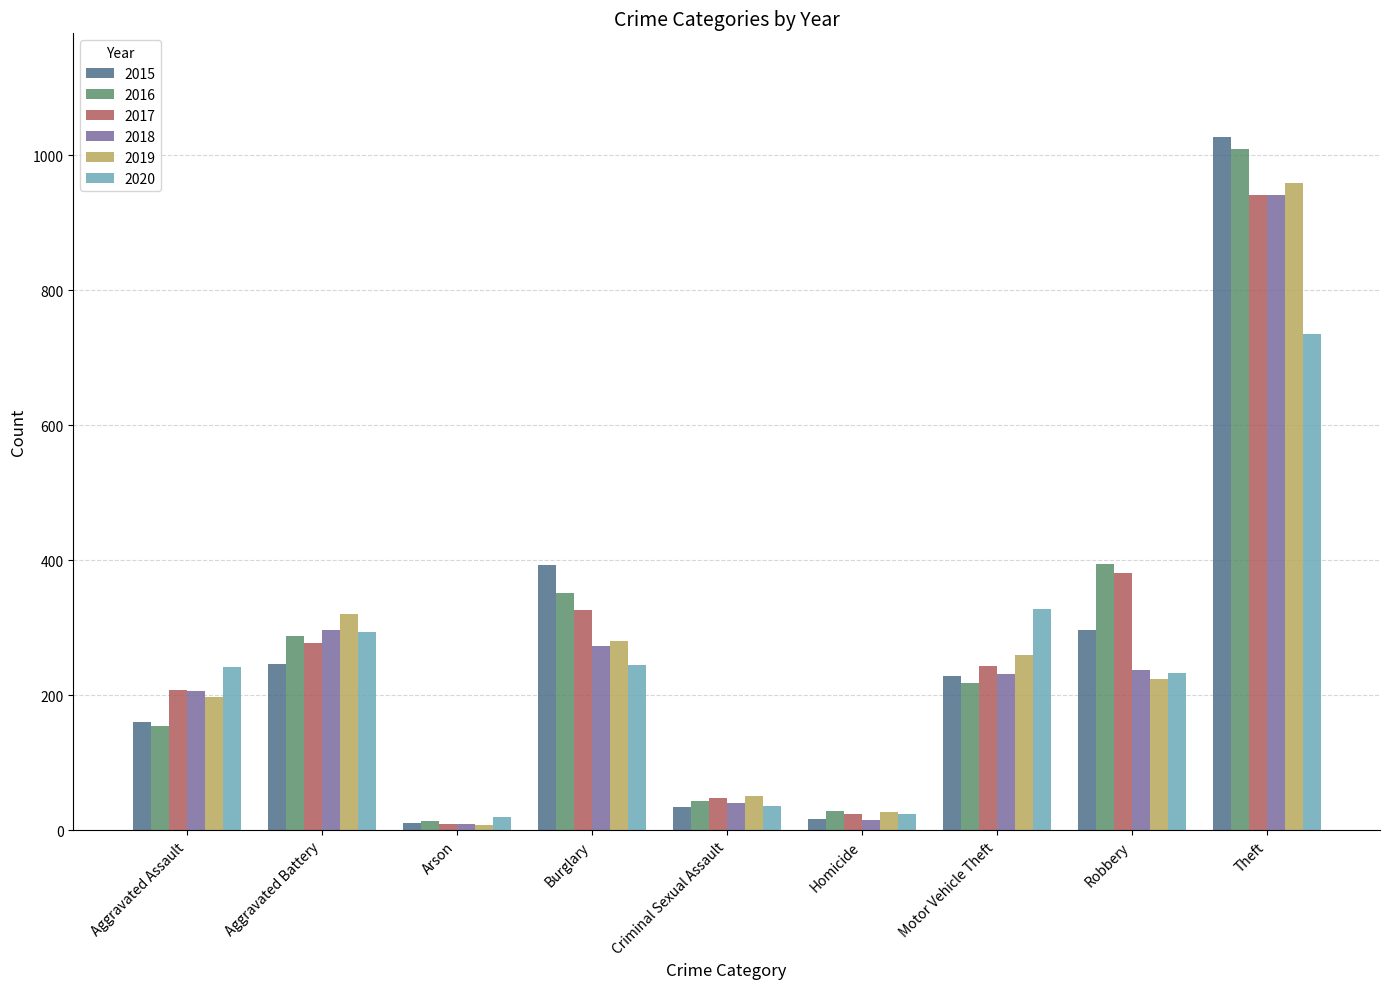

Is the value of 2017 at Aggravated Battery greater than the value of 2018 at Motor Vehicle Theft?

Yes